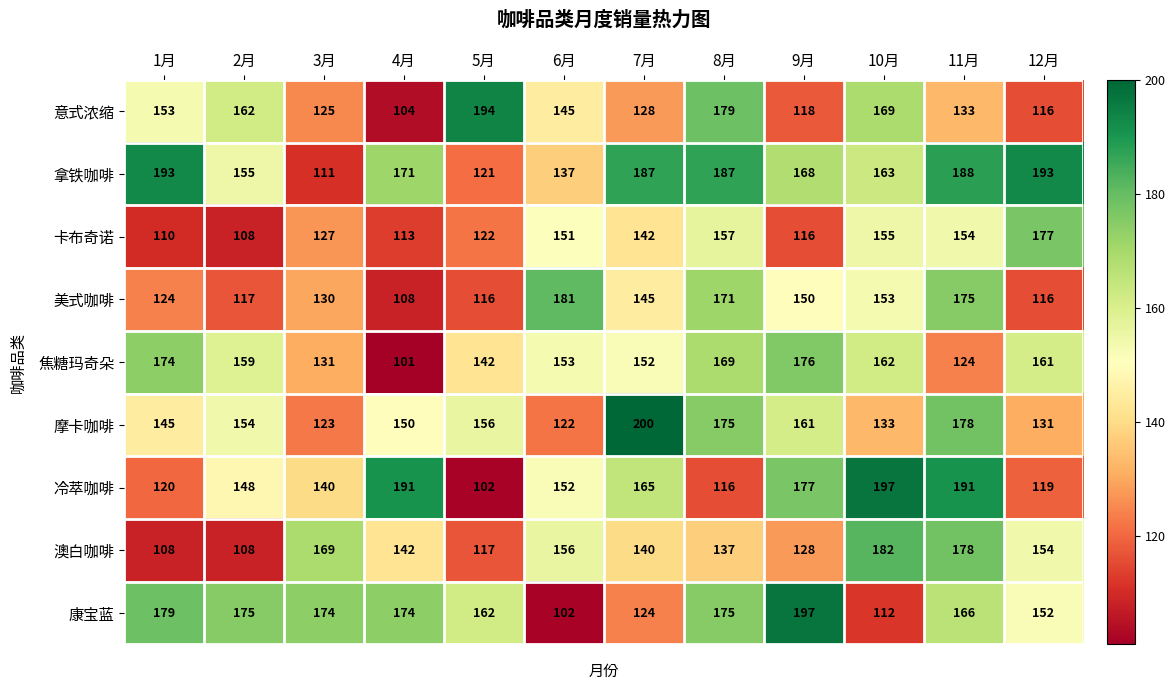

Count the 澳白咖啡 values in the range 128 to 169.

7